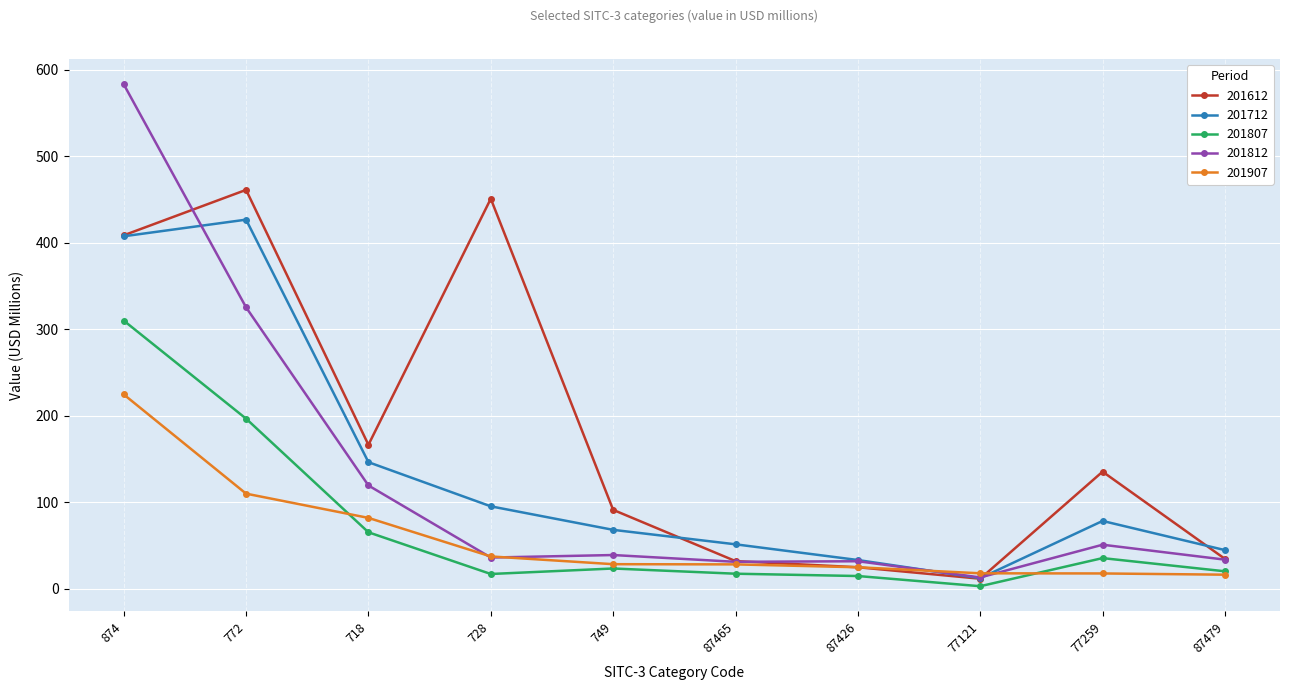

Which category has the lowest value across all series?

77121